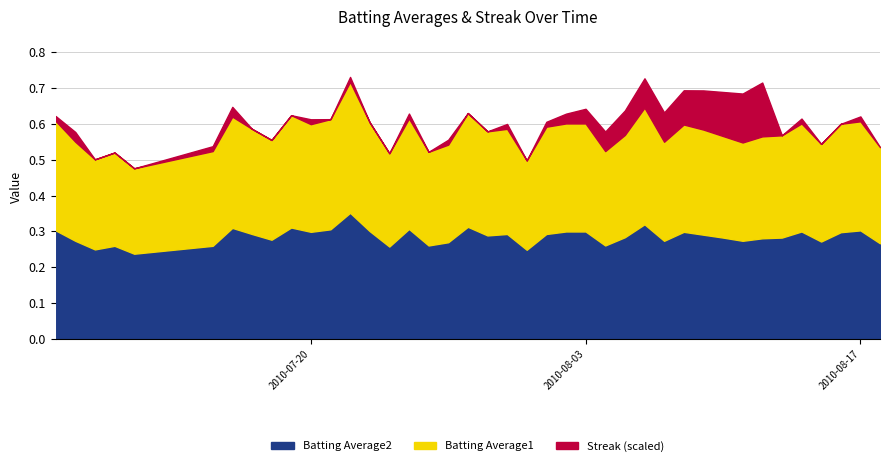

The value of Streak at 7 is -15.0. True or false?

False